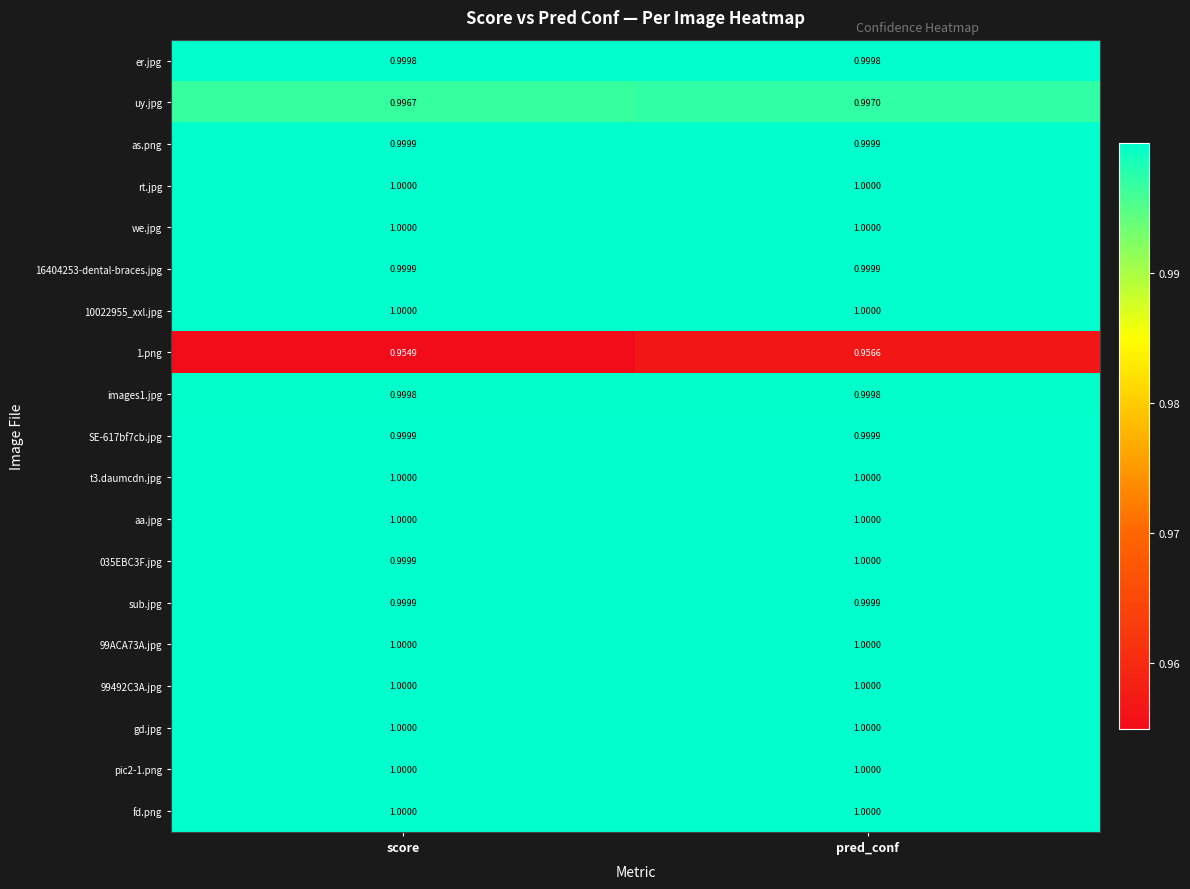

How many distinct data groups are displayed?

19